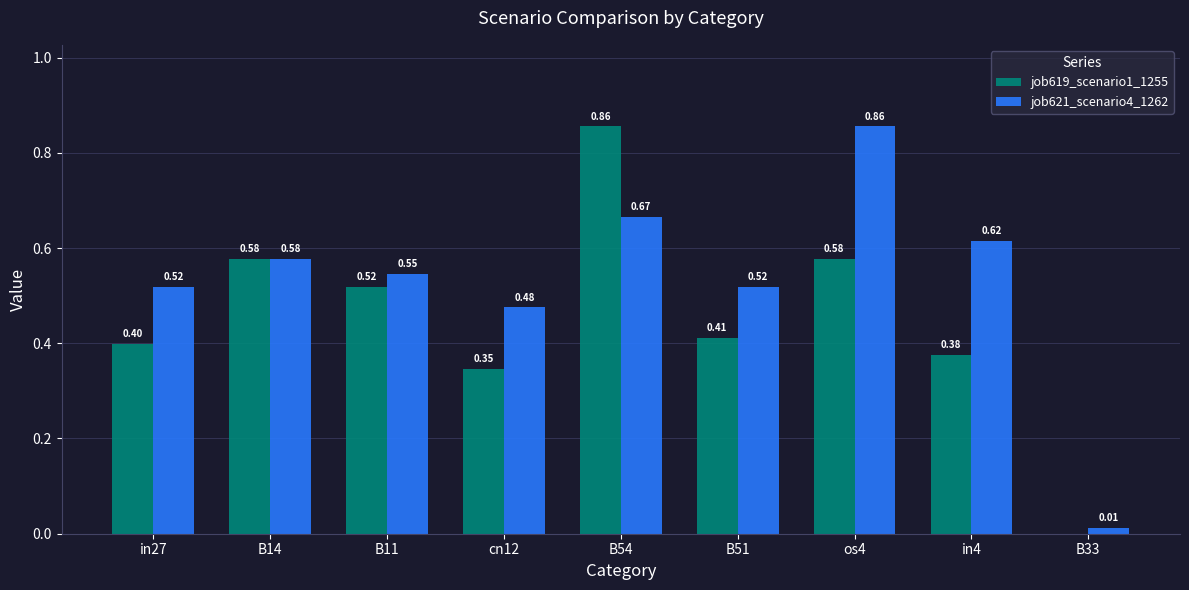

What is the sum of all job619_scenario1_1255 values?

4.1